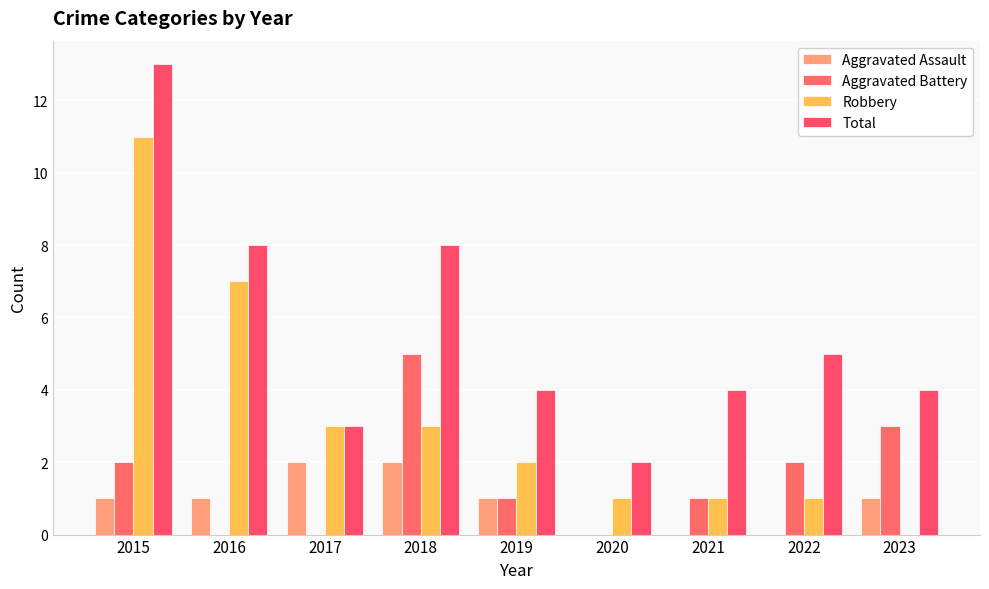

Which series changed the most between 2017 and 2021?

Aggravated Assault